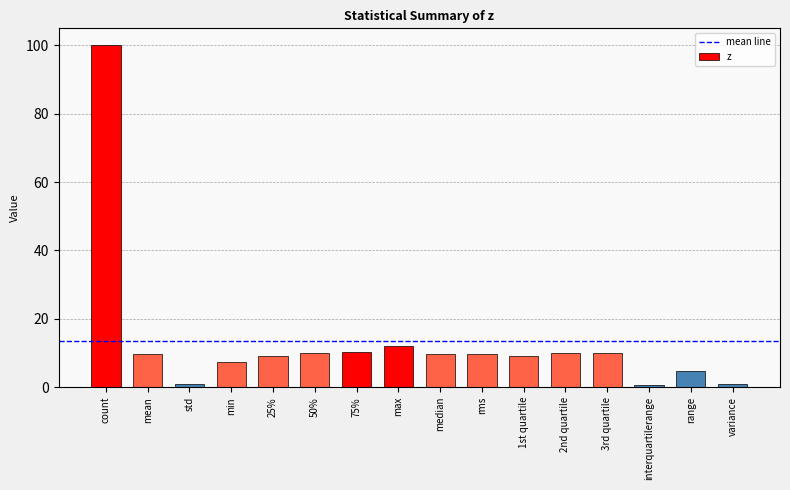

What is the change in value from std to variance?

-0.1